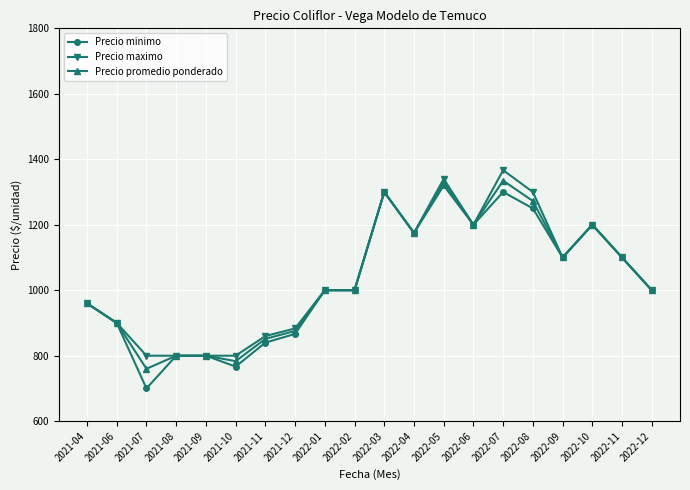

True or false: Precio maximo has more than 1 interior local peaks.

True